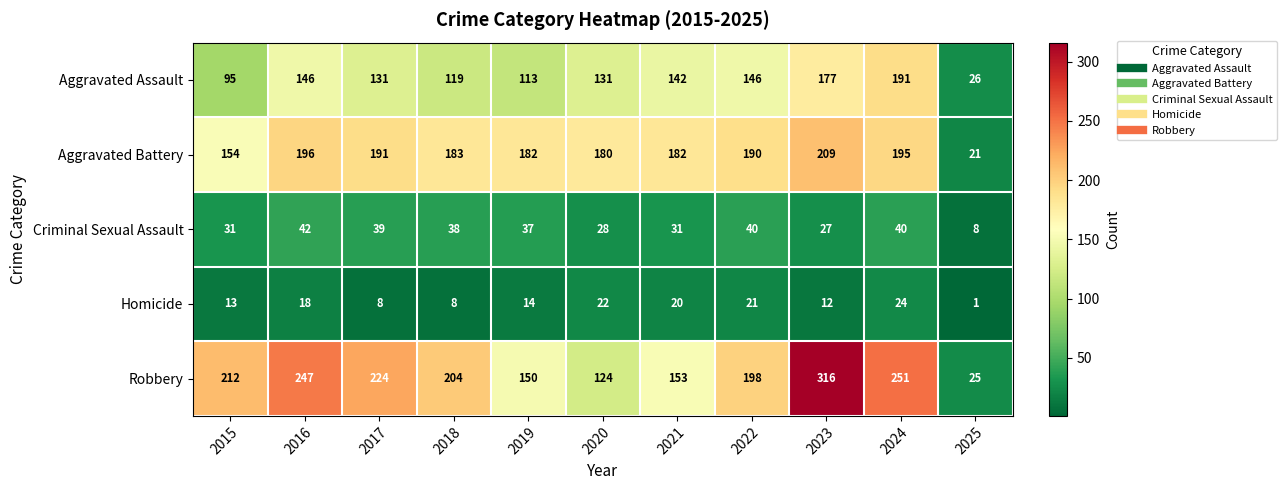

What is the total value across all series at 2015?

505